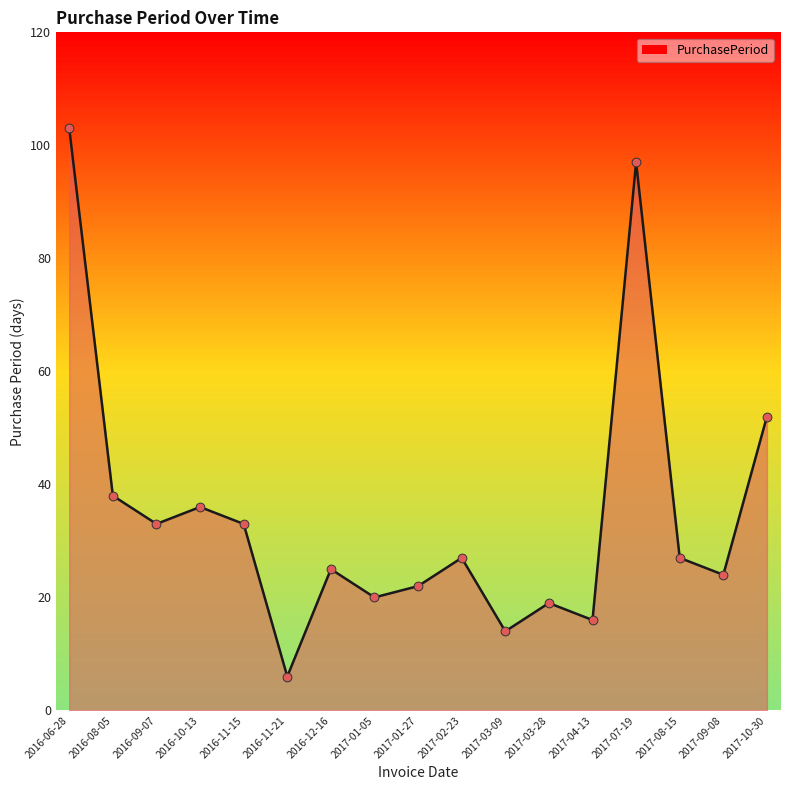

What is the ratio of the value at 2016-06-28 to the value at 2016-09-07?

3.1